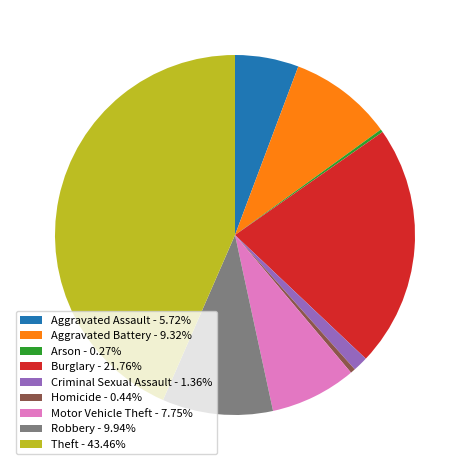

Is there any slice that represents more than half of the pie?

No